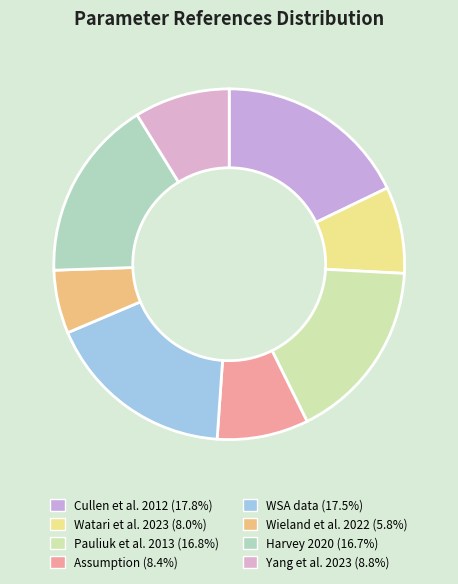

What is the largest slice in the pie chart?

Cullen et al. 2012